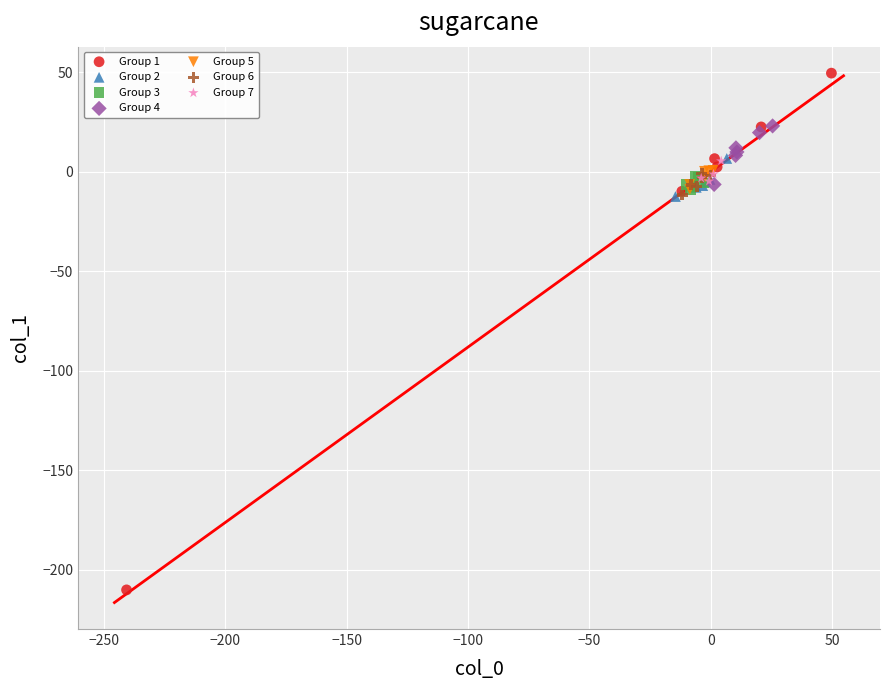

Which series contains the highest Y value?

Group 1